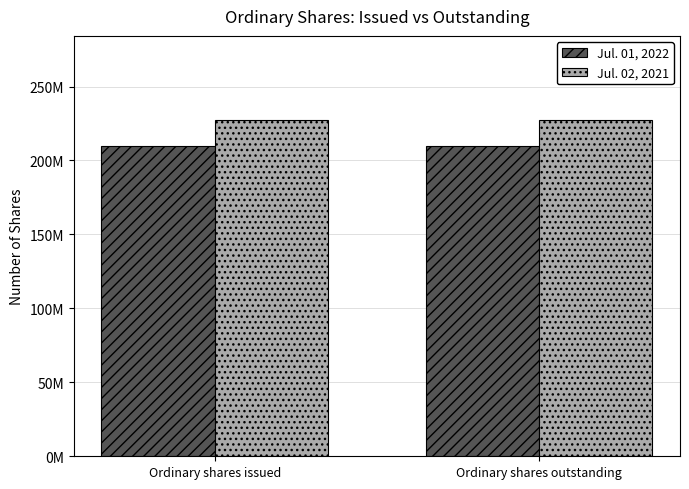

At which category is the sum across all series the highest?

Ordinary shares issued